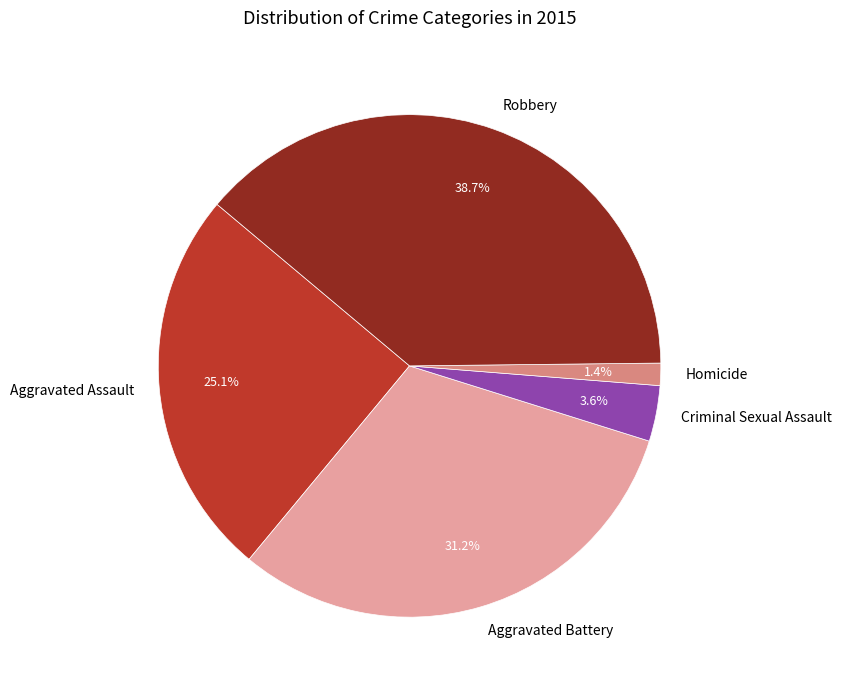

True or false: Homicide accounts for 1% of the total.

True